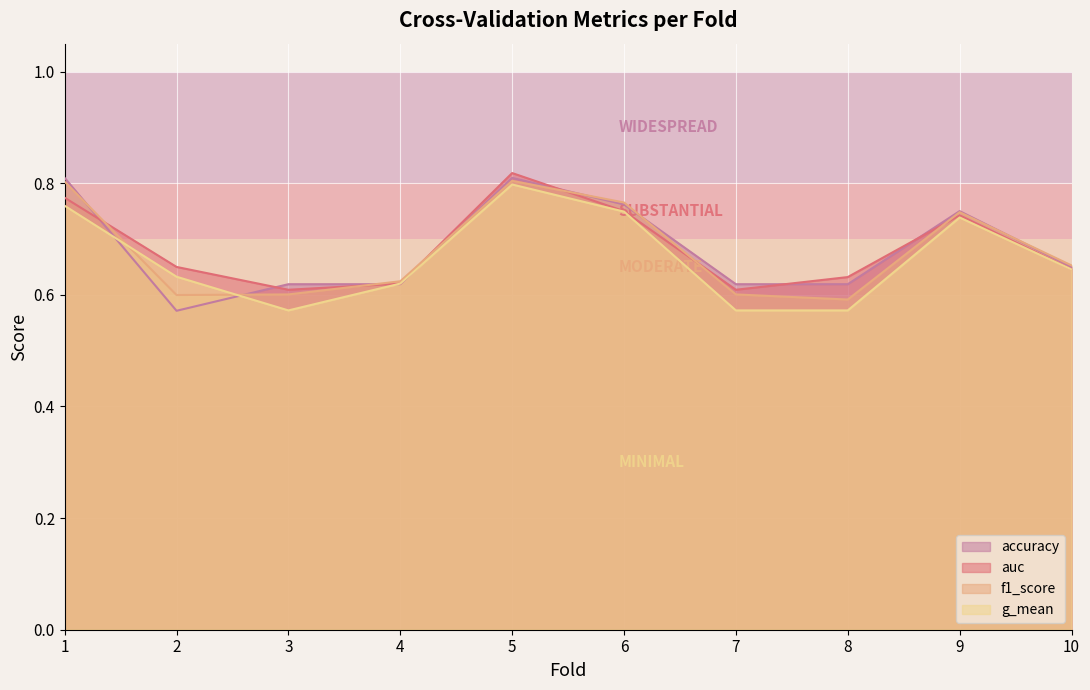

In g_mean, how many points are higher than both neighbors (excluding endpoints)?

2